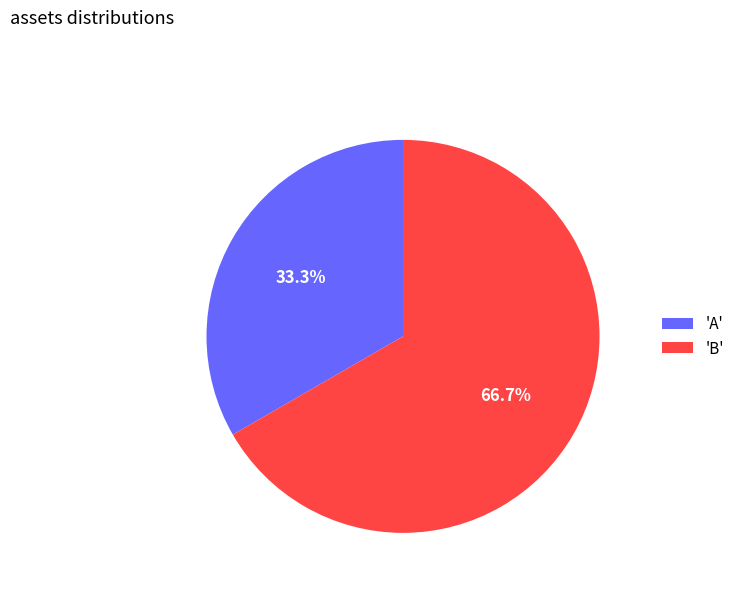

Between 'B' and 'A', which is larger?

'B'